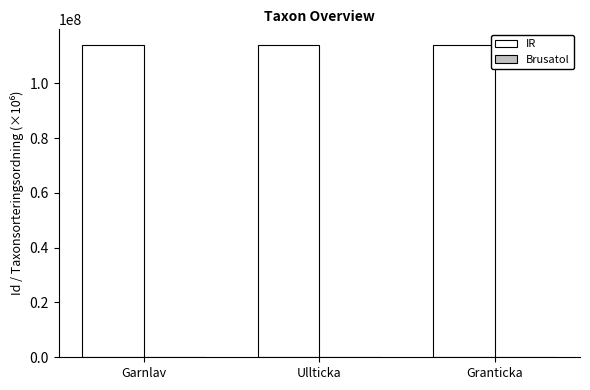

Where is IR nearest to the value 114023189?

Granticka